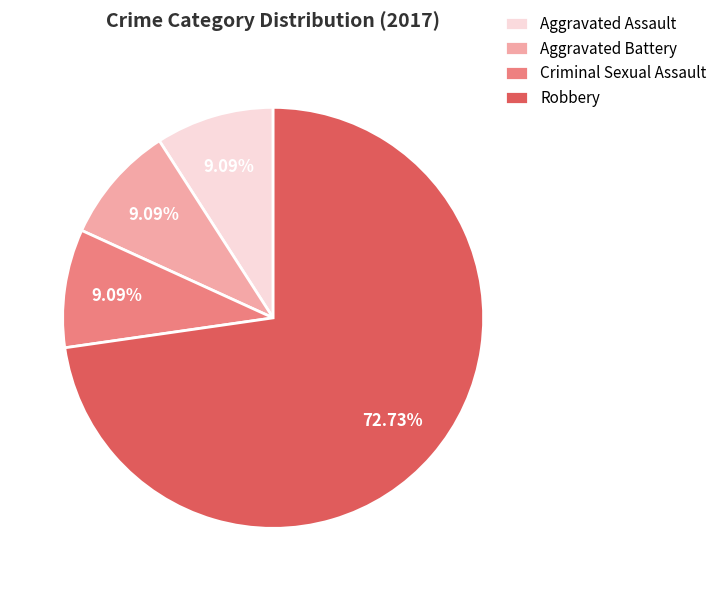

The Aggravated Battery slice represents 9% of the pie. True or false?

True